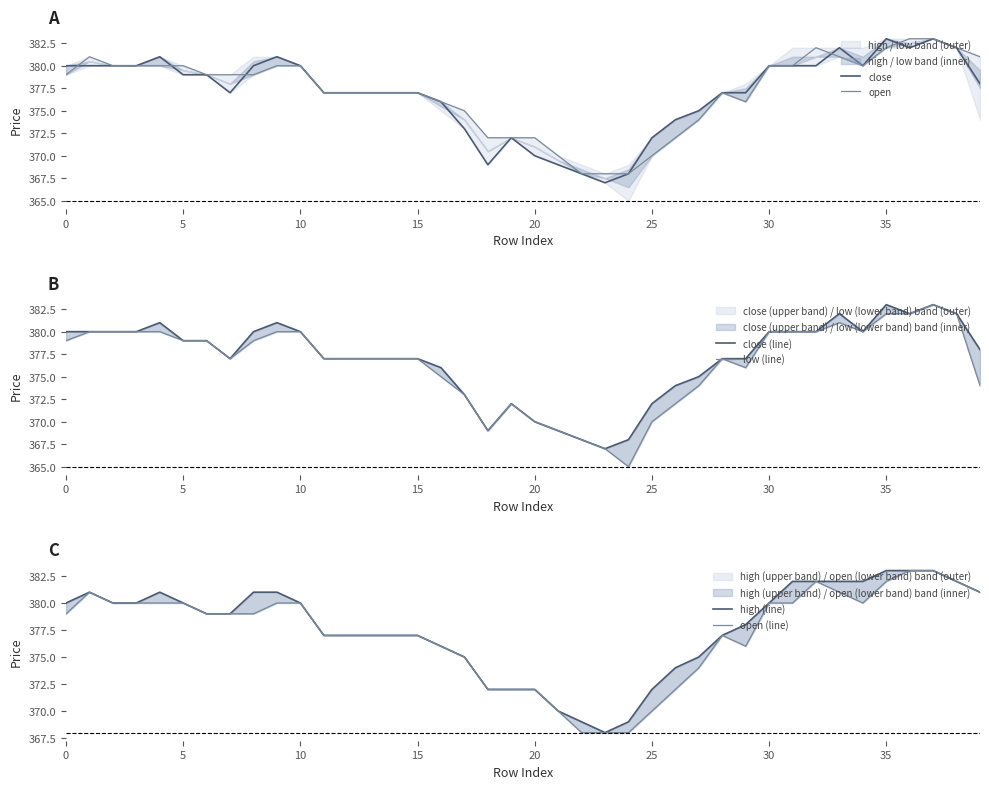

True or false: close (line) and close intersect in this chart.

False